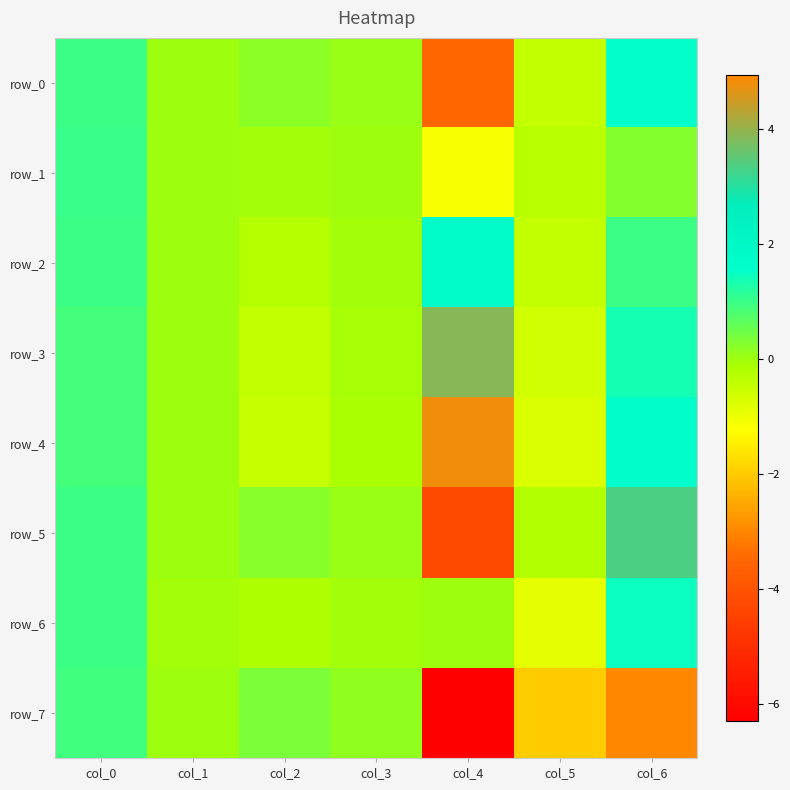

Rank the categories by row_3 value from lowest to highest.

col_5, col_2, col_3, col_1, col_0, col_6, col_4